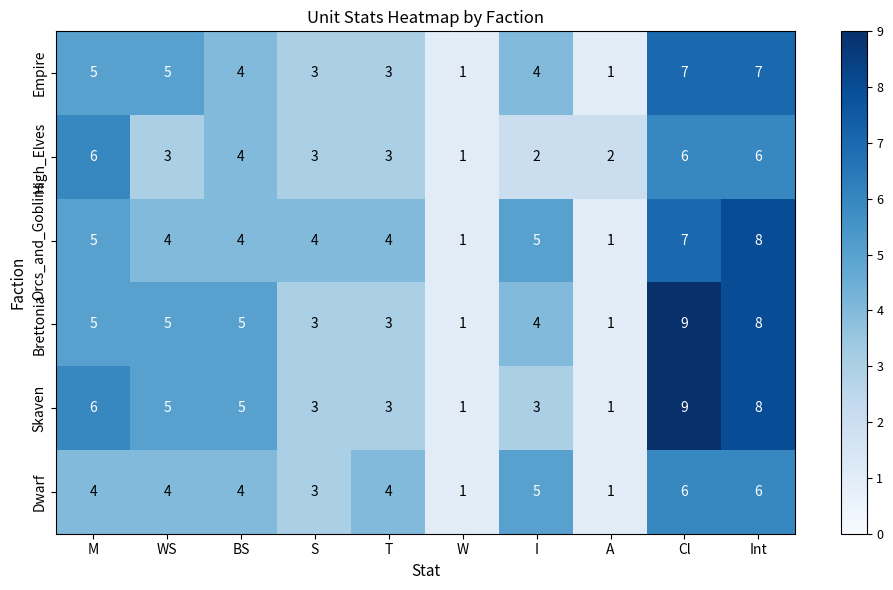

True or false: High_Elves has a value of 2 at WS.

False